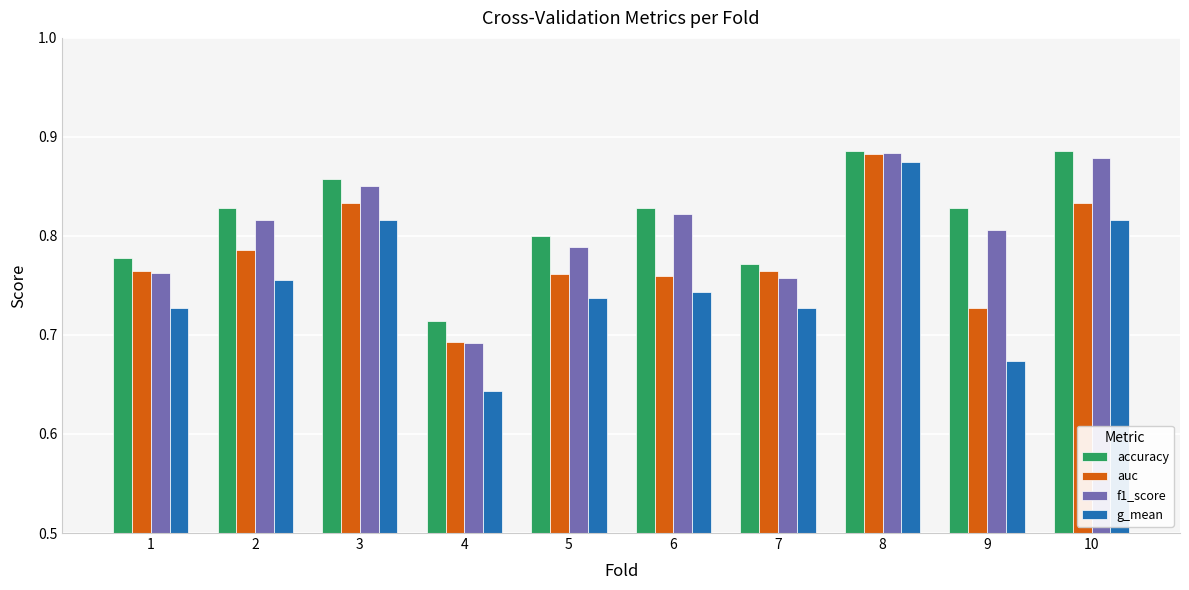

Which series has the largest total across all categories?

accuracy